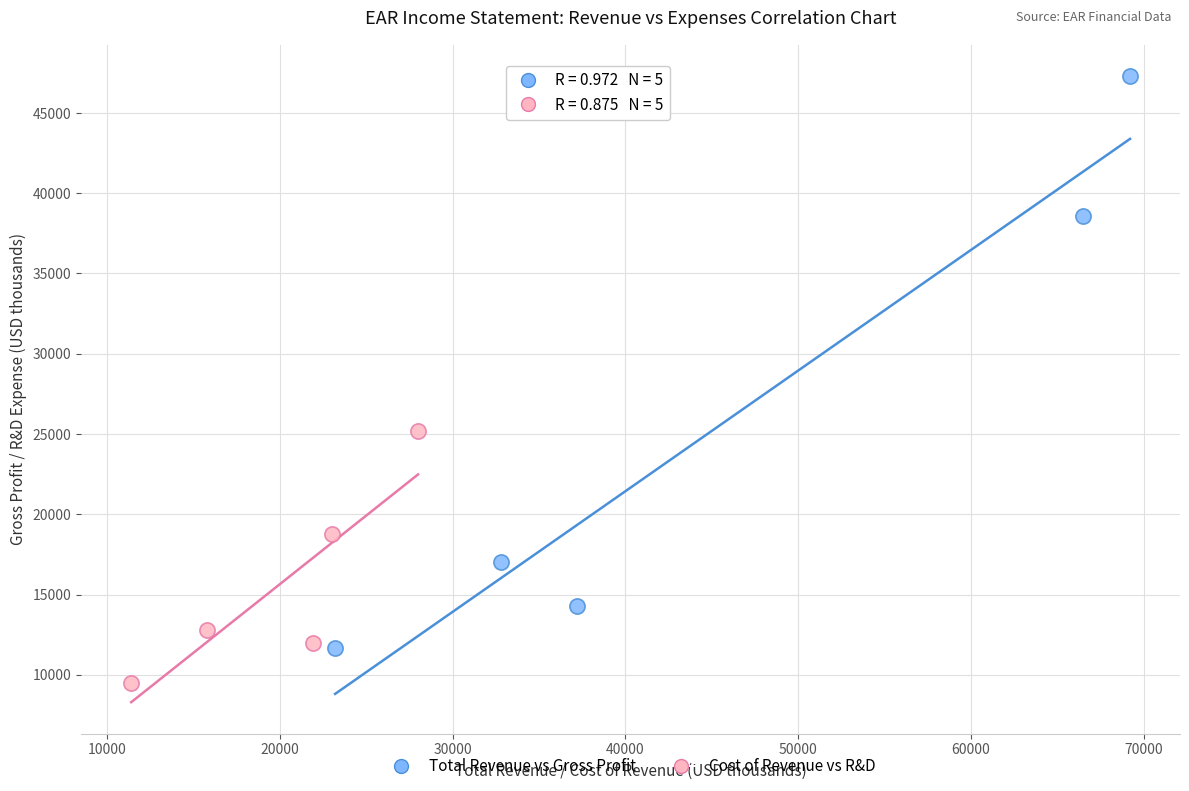

Which series has the widest spread of Y values?

Total Revenue vs Gross Profit